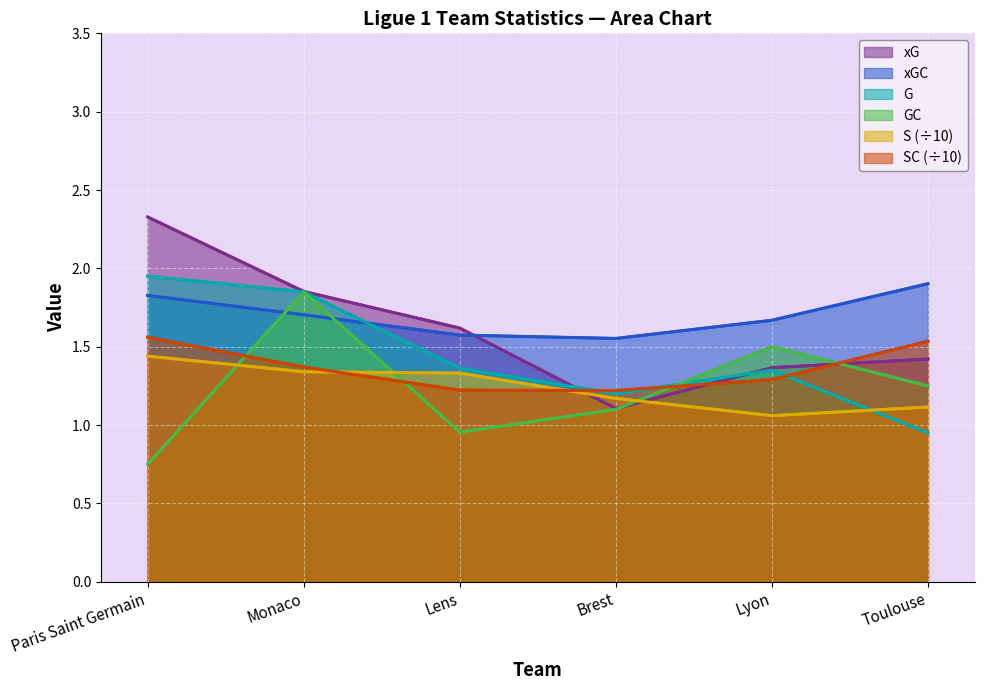

Is the value of SC at Paris Saint Germain greater than the value of xGC at Paris Saint Germain?

No